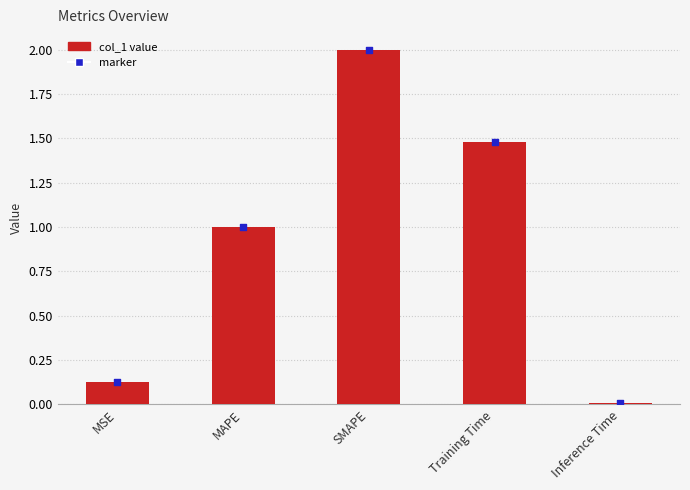

Between MSE and Inference Time, which is larger?

MSE